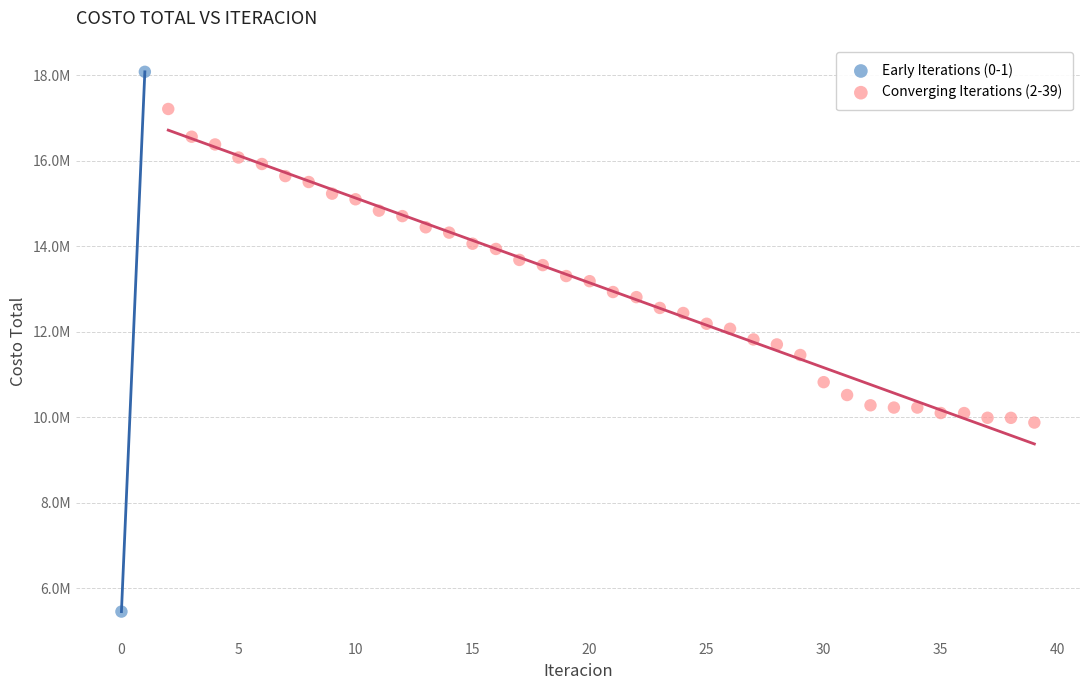

Which series reaches the maximum Y coordinate?

Early Iterations (0-1)